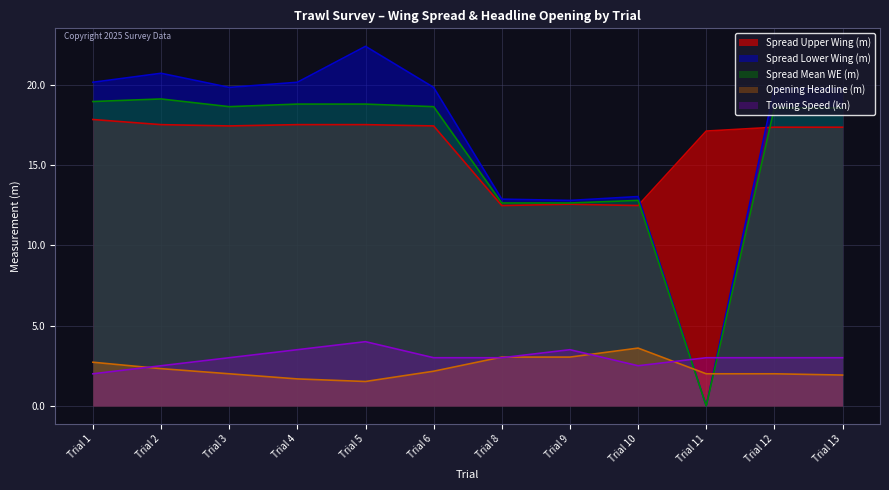

Reading left to right, extract all data points from this chart.

spread_u_wing_m: 17.8	17.5	17.4	17.5	17.5	17.4	12.5	12.6	12.5	17.1	17.4	17.4
spread_l_wing_m: 20.2	20.7	19.8	20.2	22.4	19.8	12.9	12.8	13.0	0.0	19.8	19.8
spread_mean_we_m: 19.0	19.1	18.6	18.8	18.8	18.6	12.6	12.6	12.8	0.0	18.6	18.6
opening_headline_m: 2.7	2.3	2.0	1.7	1.5	2.2	3.0	3.0	3.6	2.0	2.0	1.9
towing_speed_kn: 2.0	2.5	3.0	3.5	4.0	3.0	3.0	3.5	2.5	3.0	3.0	3.0